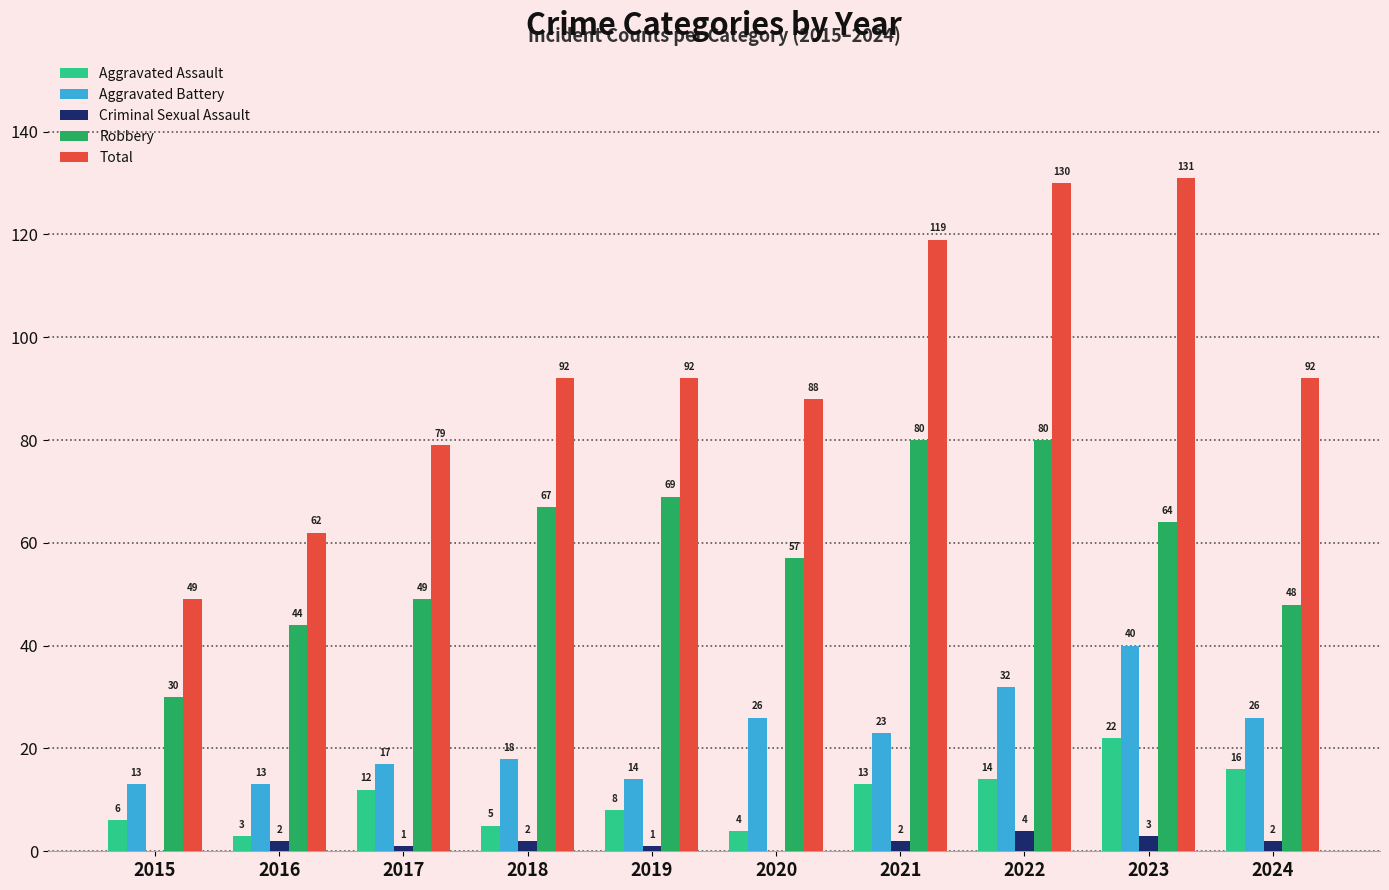

What is the sum of the Criminal Sexual Assault values at 2017 and 2018?

3